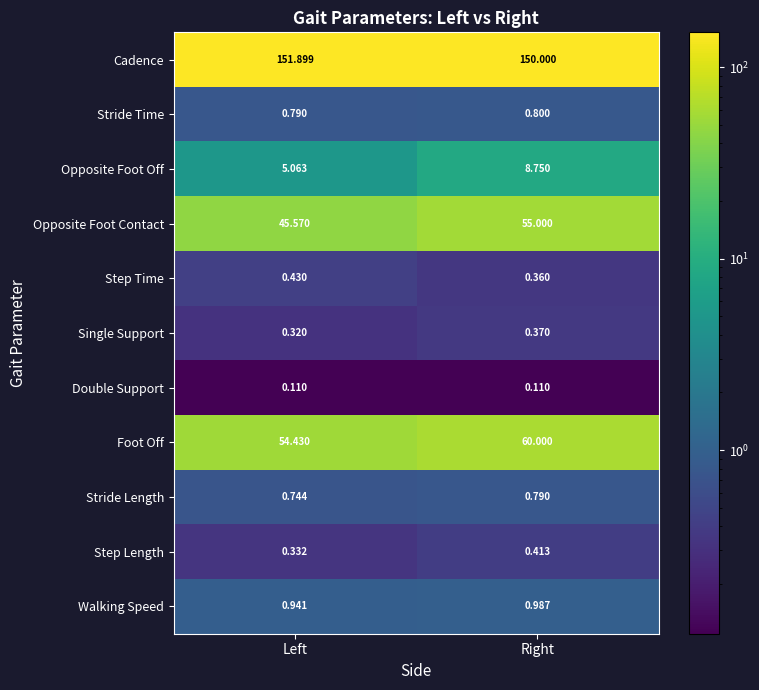

At how many categories does at least one series exceed 100?

2